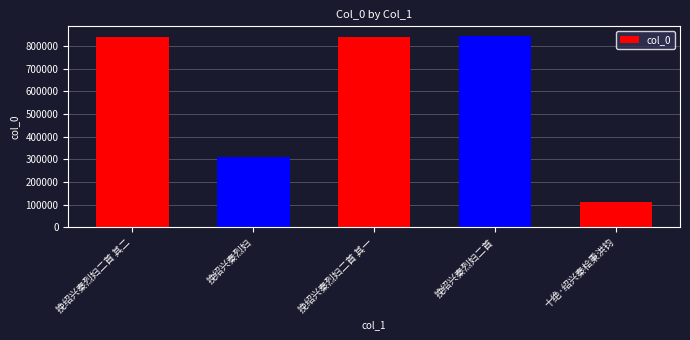

What is the label of the 3rd bar from the right?

挽绍兴秦烈妇二首 其一